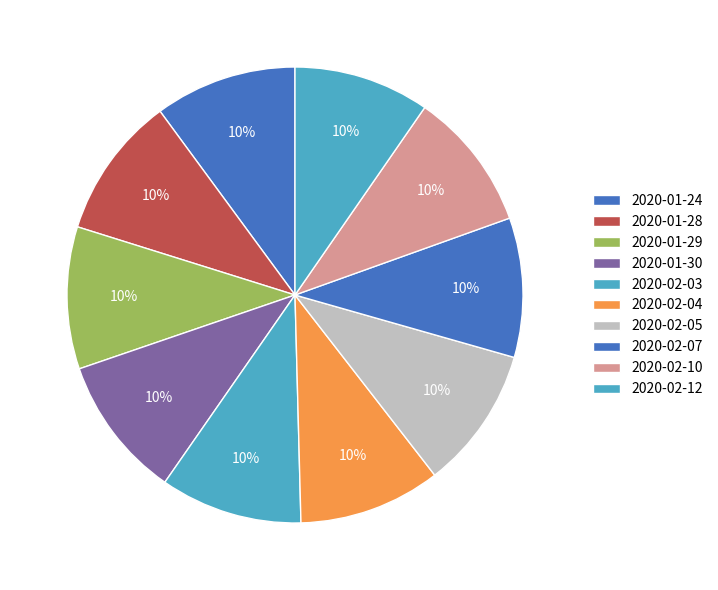

To the nearest percent, what percentage of the pie is 2020-02-03?

10%